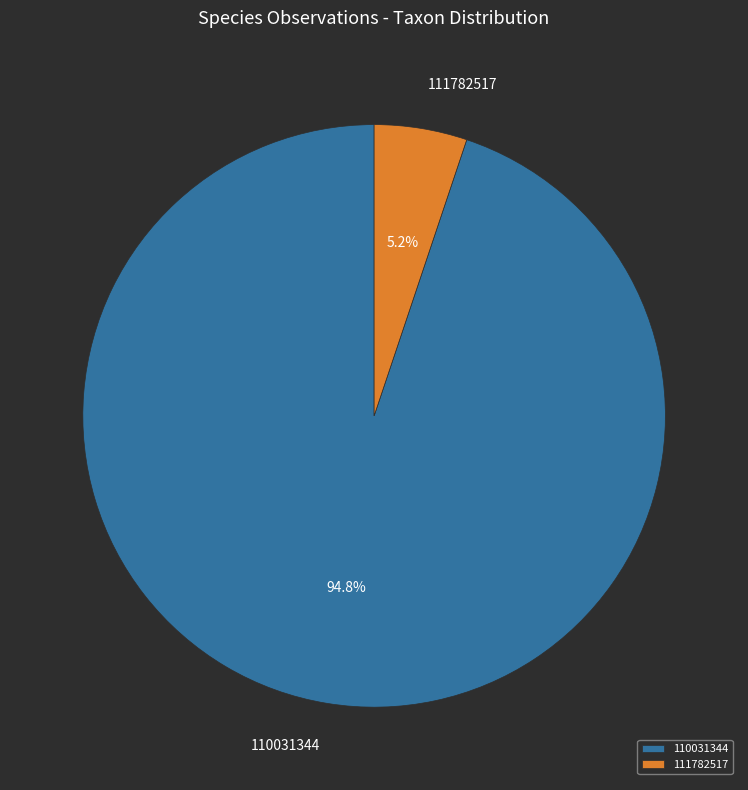

To the nearest percent, what is the average slice percentage?

50%